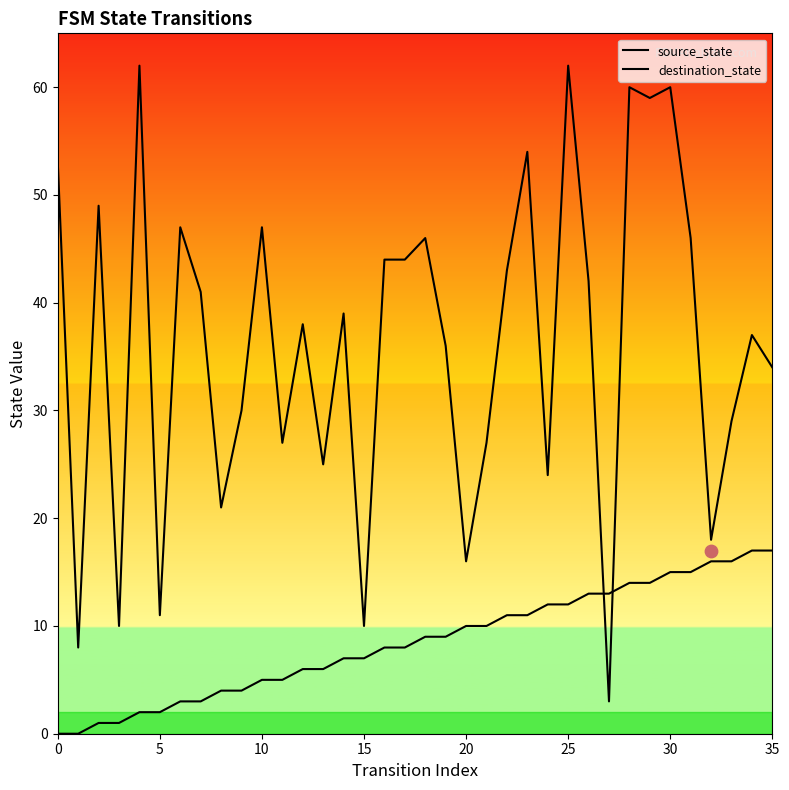

At which category is the sum across all series the highest?

30